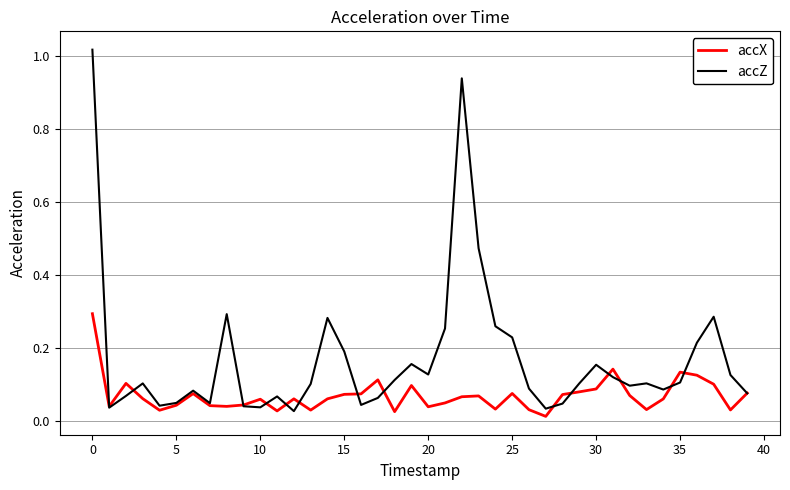

Which series has the largest total across all categories?

accZ